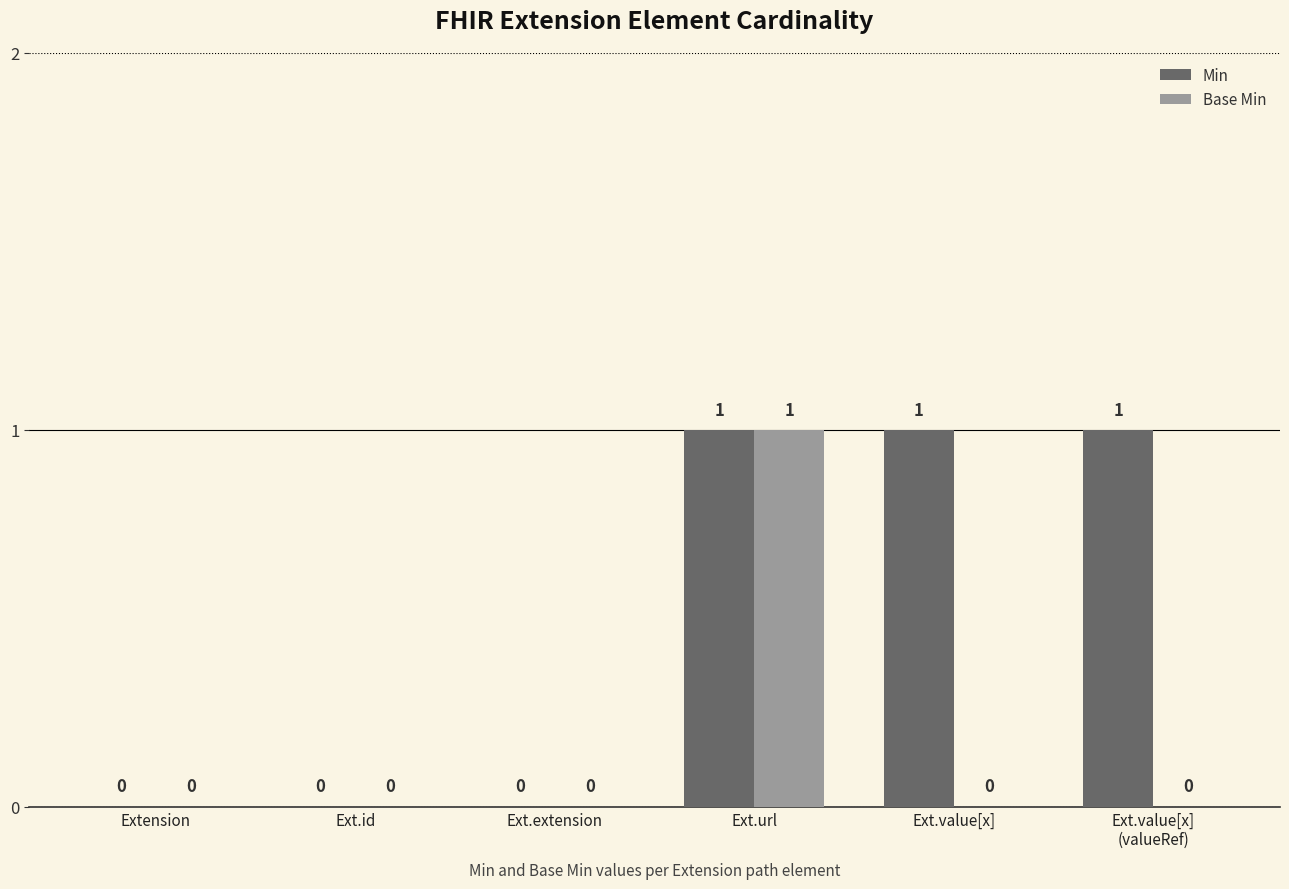

What is the sum of all Min values?

3